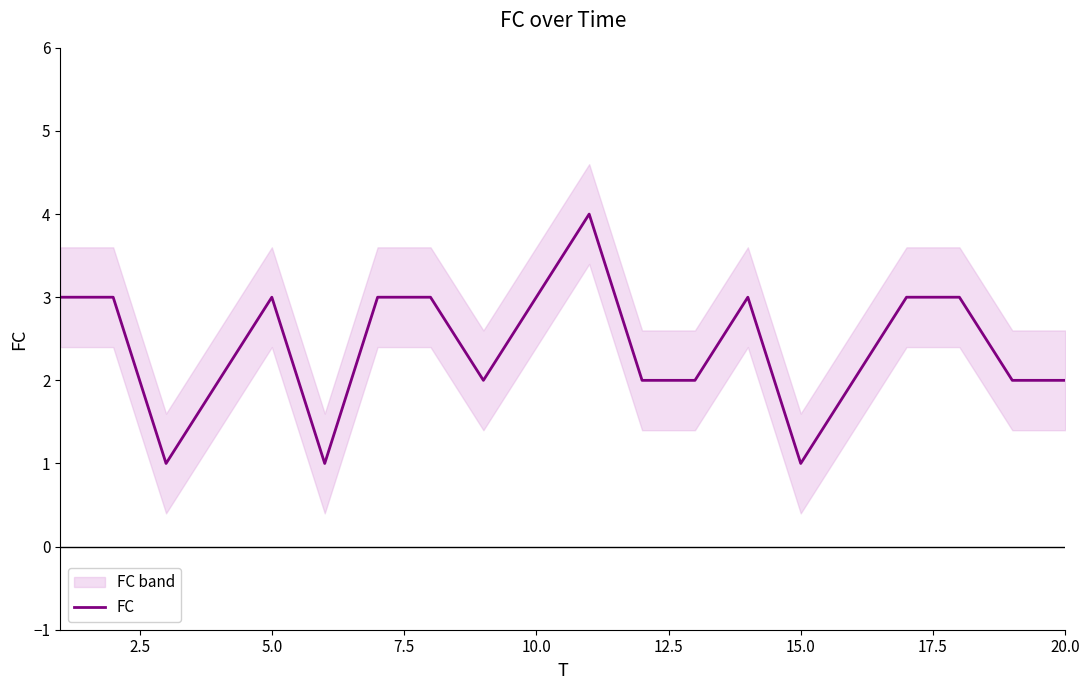

True or false: FC has a value of 3 at 5.0.

True